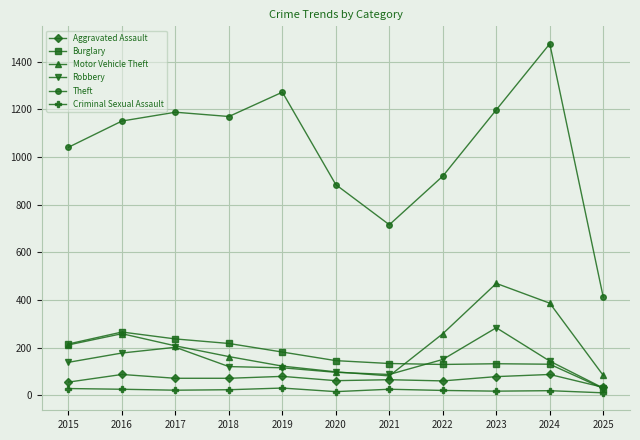

Between 2016 and 2020, which series saw the biggest shift?

Theft